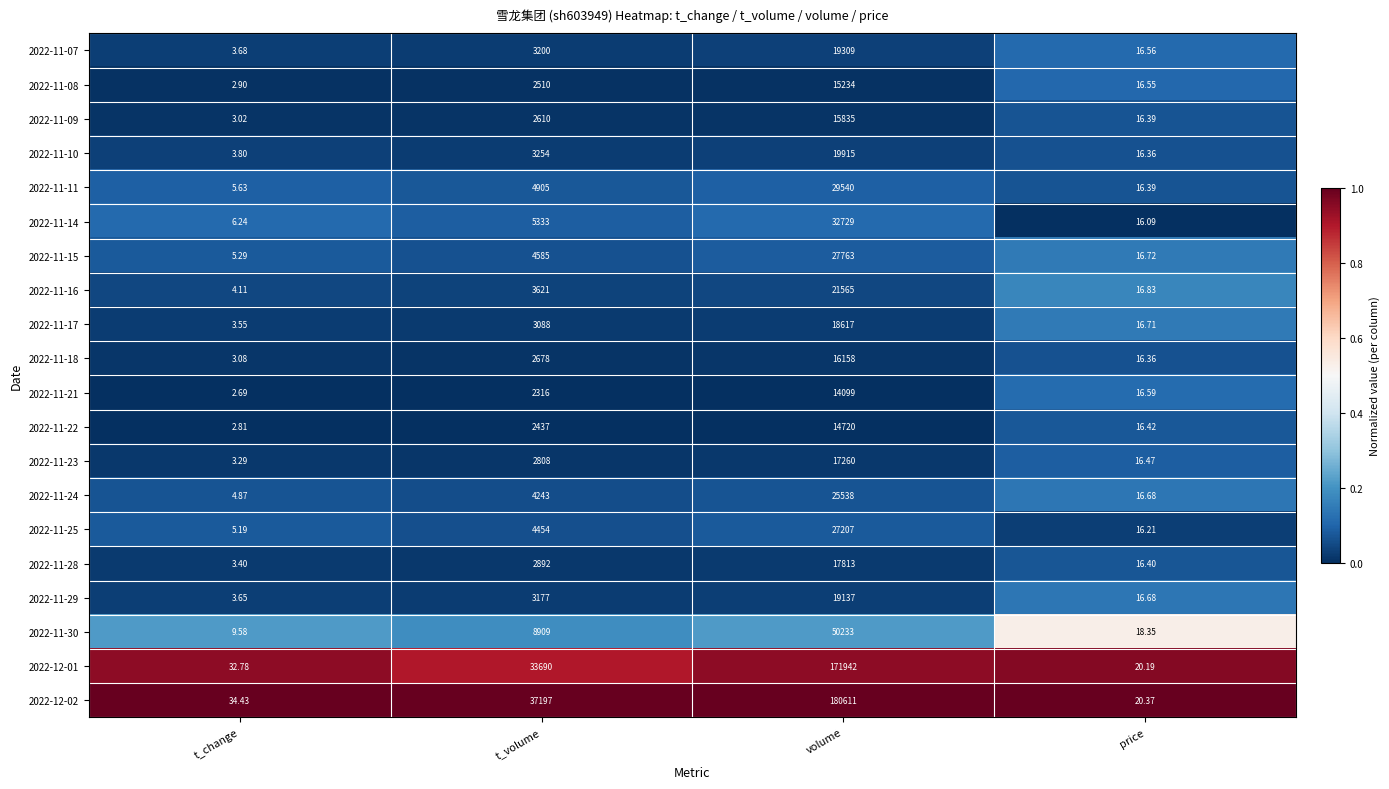

At which label does 2022-11-18 reach its peak?

volume